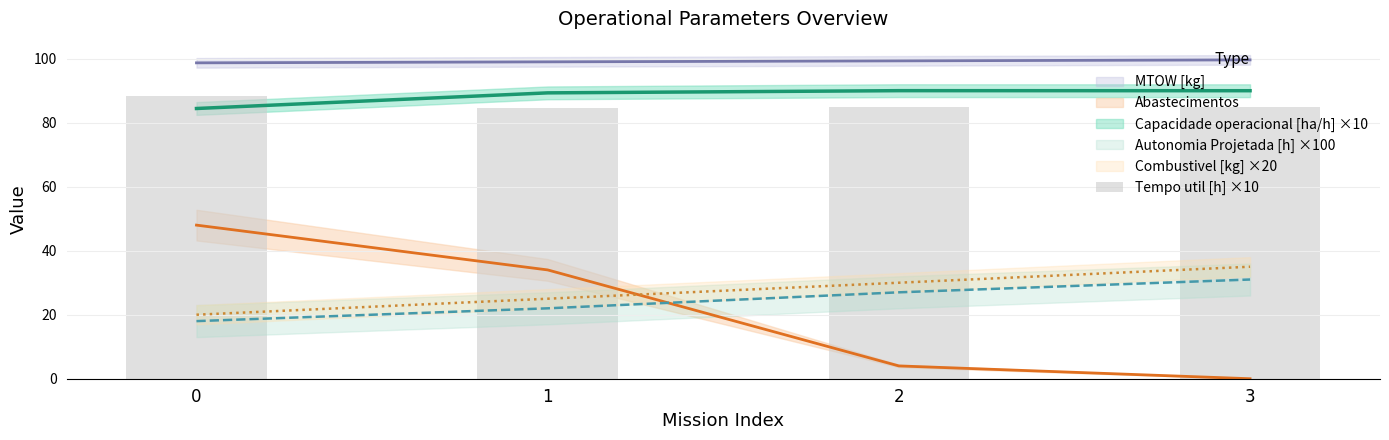

Reading left to right, list all the values displayed in this chart.

88.3	84.7	84.8	84.9